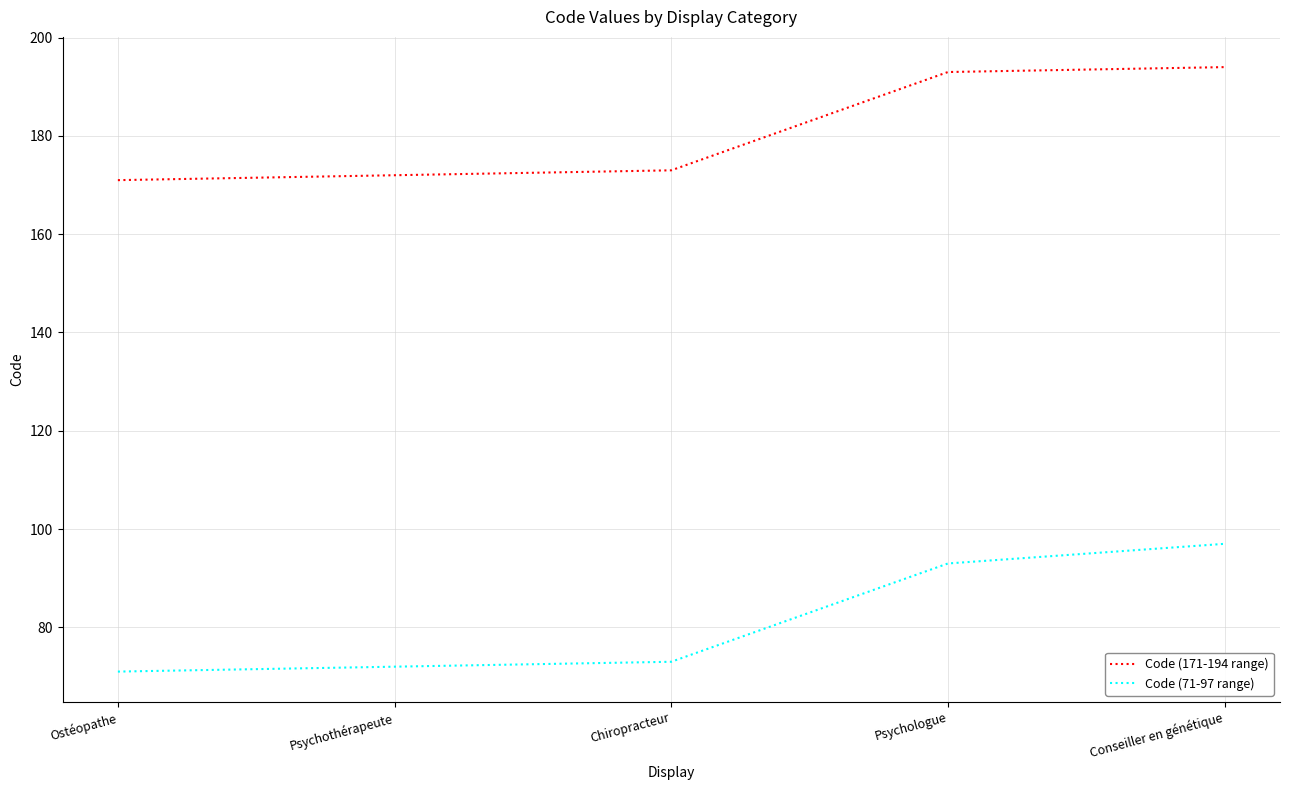

Does the chart display data point markers on the line(s)?

No